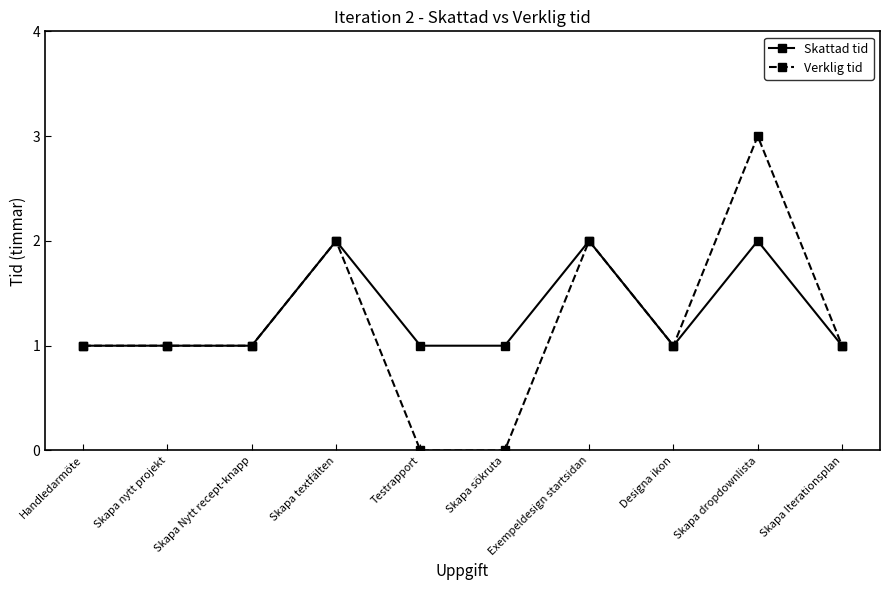

What are all the series names shown in the legend?

Skattad tid, Verklig tid